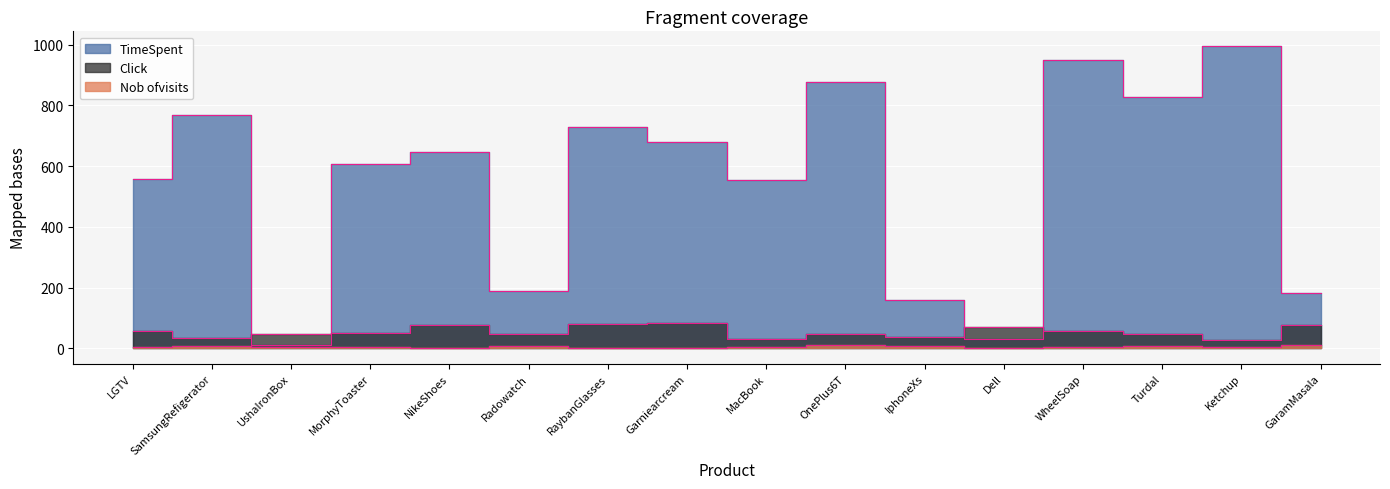

Which series has the largest range (max minus min)?

TimeSpent